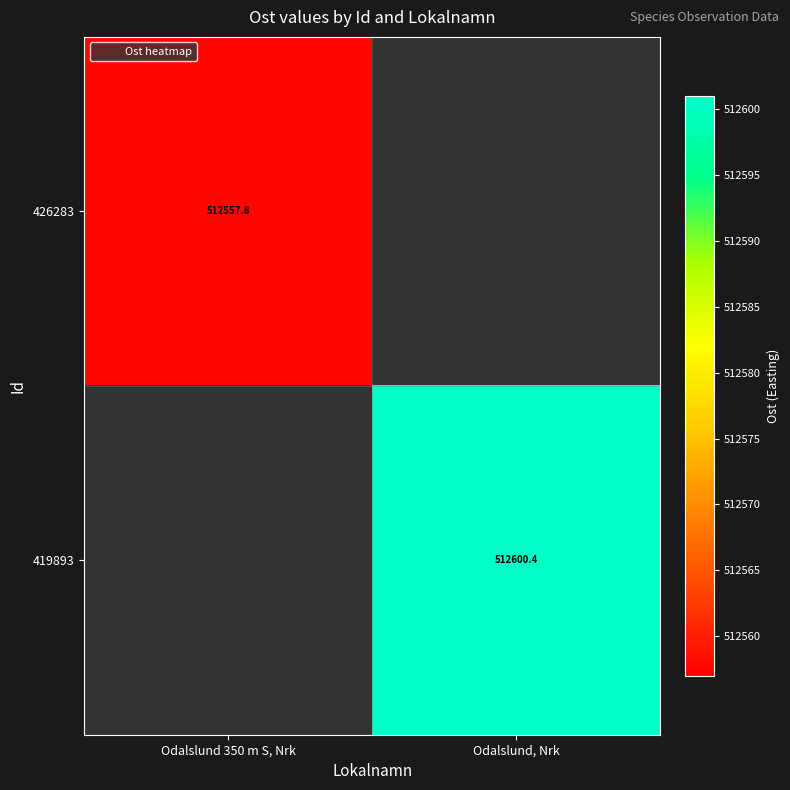

At how many categories does at least one series exceed 512581?

1